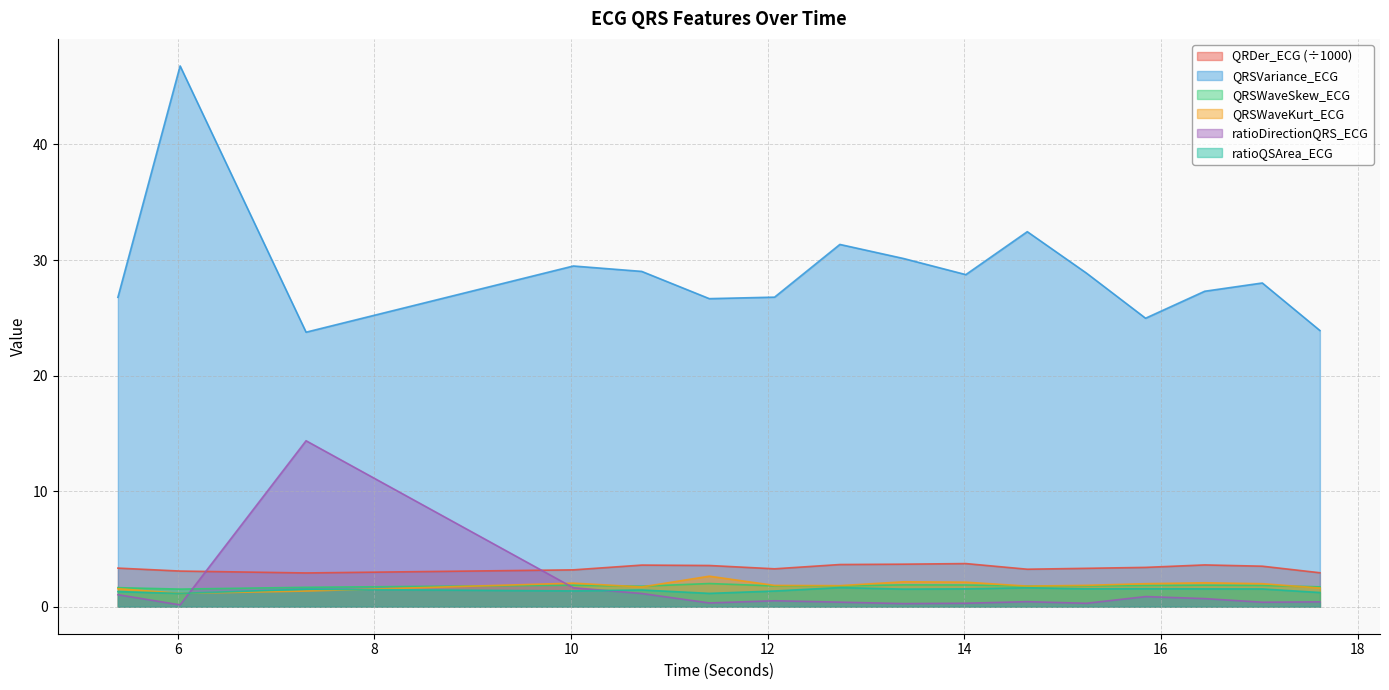

How many interior local peaks does the QRSWaveSkew_ECG series have?

4